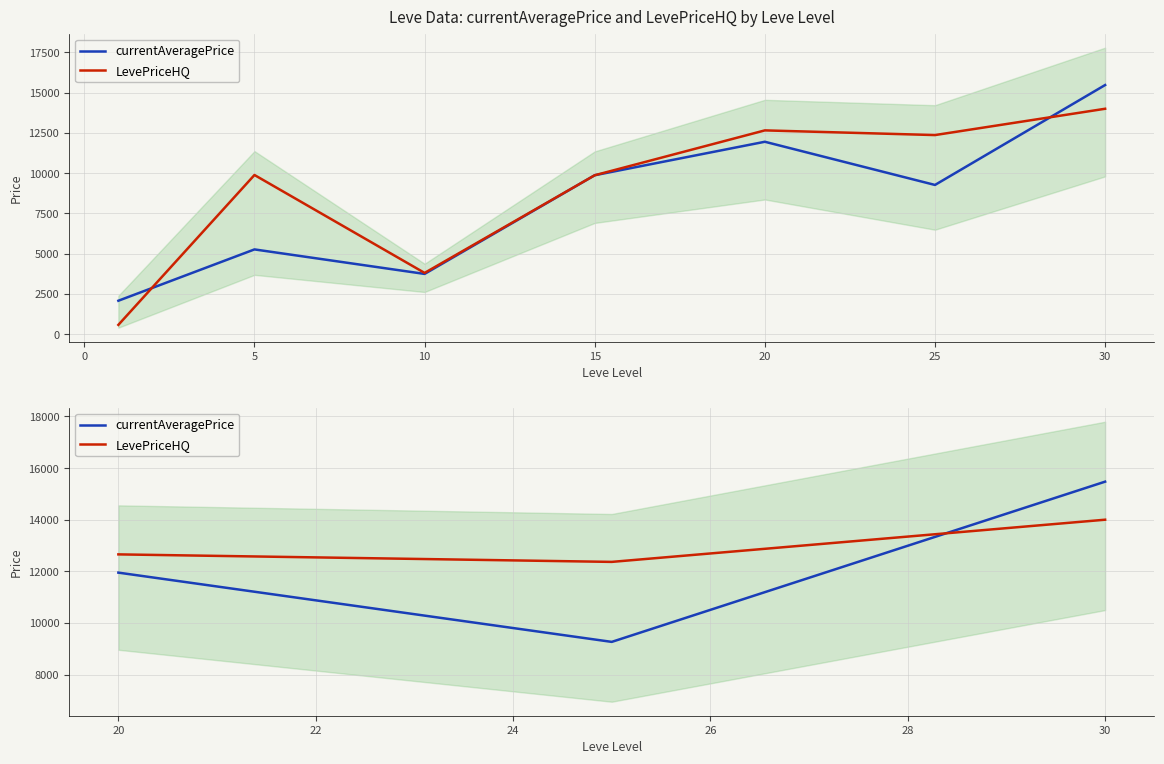

At how many categories does at least one series exceed 13691?

1